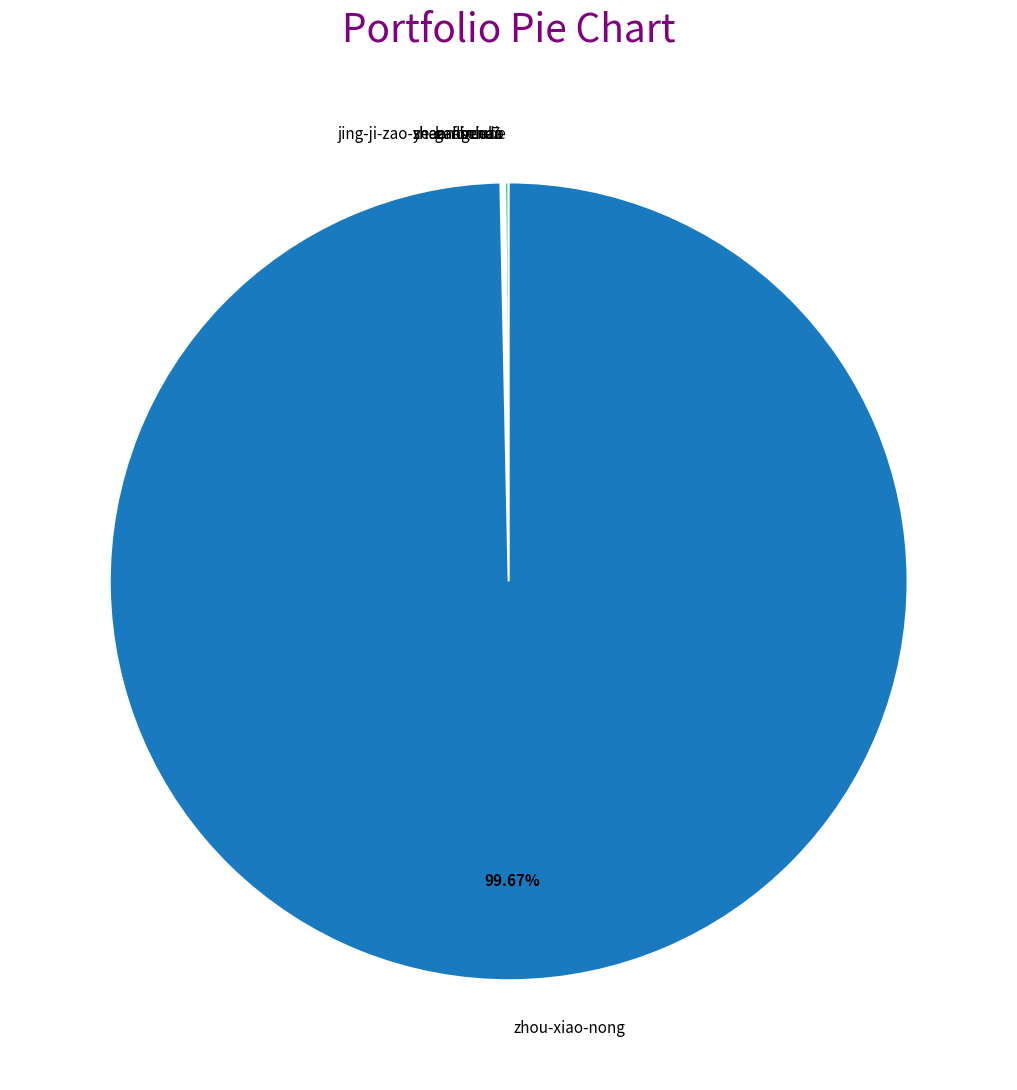

Which category has the biggest portion of the pie?

zhou-xiao-nong